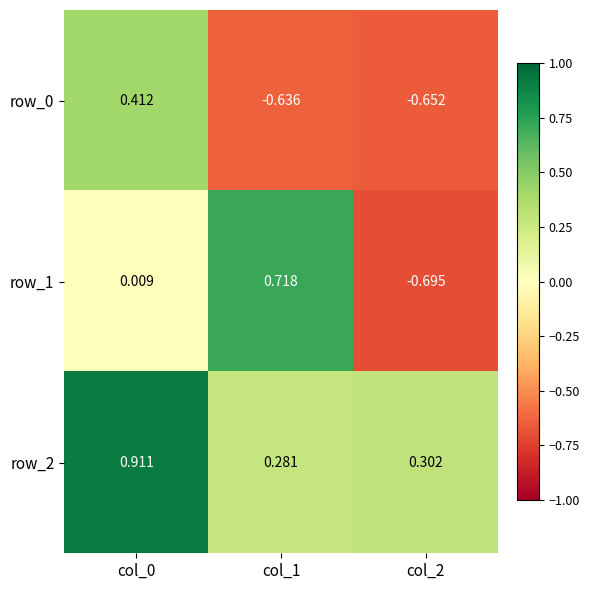

Which series has the largest range (max minus min)?

row_1